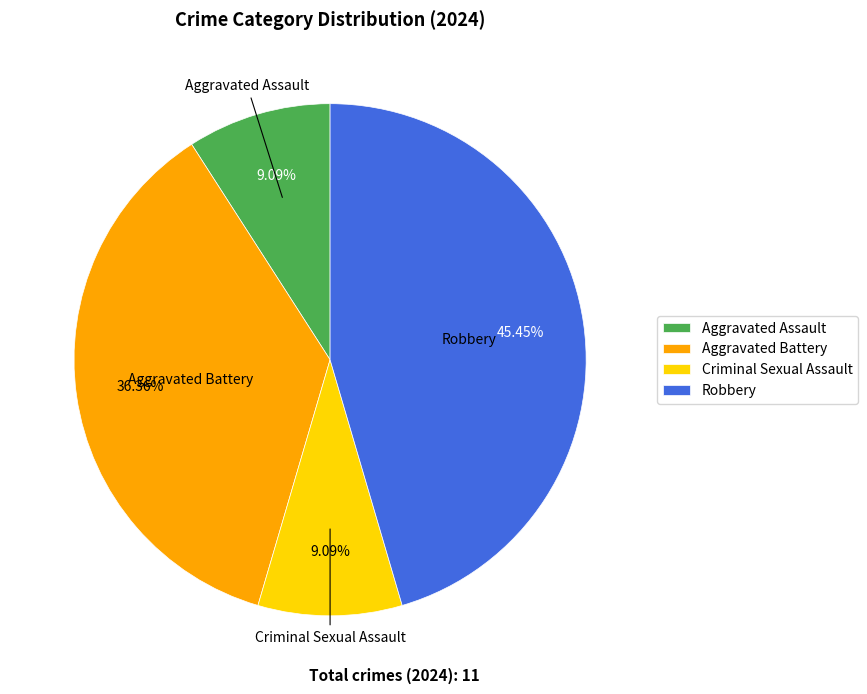

The Robbery slice represents 33% of the pie. True or false?

False